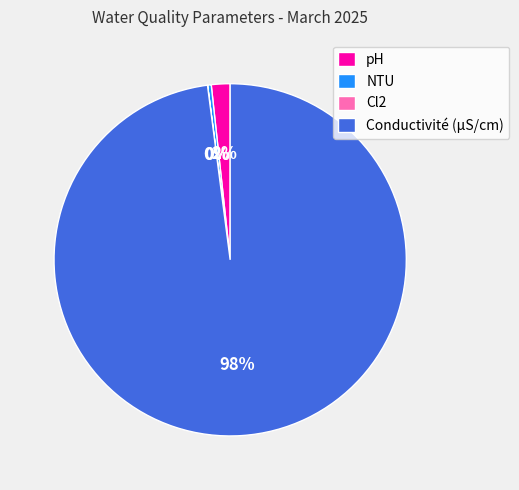

Do Conductivité (µS/cm) and pH together represent more than half of the pie?

Yes